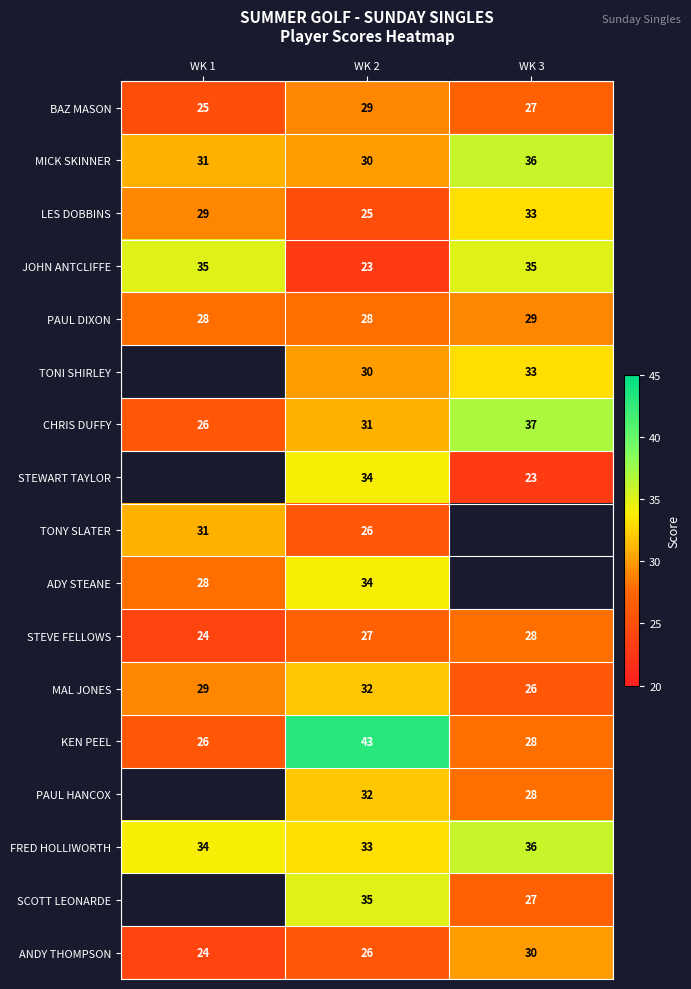

At which label is STEVE FELLOWS closest to 26?

WK 2